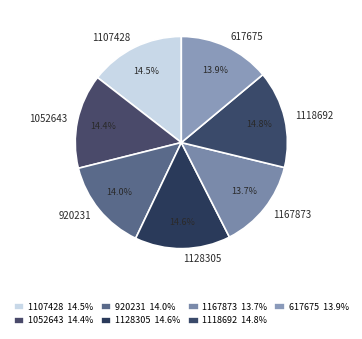

Combined, do 1052643 and 1107428 account for over 50%?

No